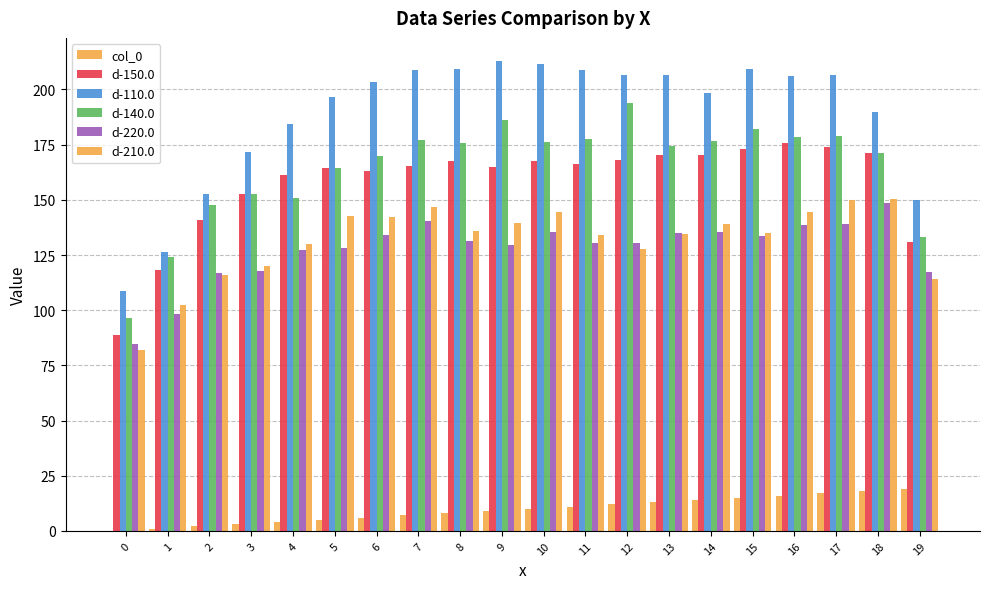

What is the total value across all series at 16?

859.9